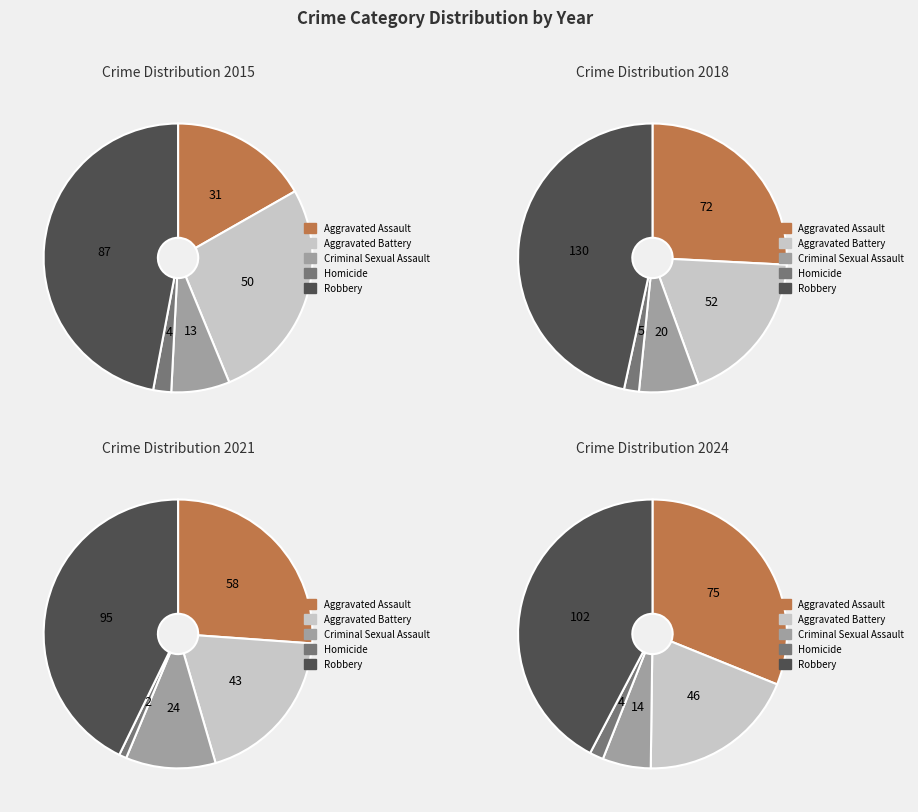

Which series changed the most between Aggravated Battery and Robbery?

2018